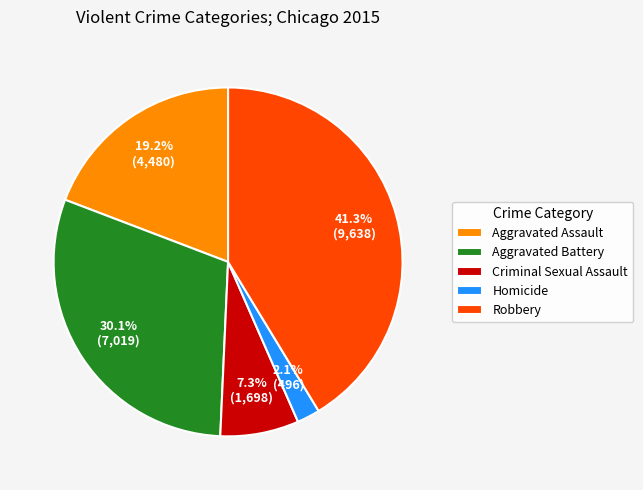

How many slices are in this pie chart?

5